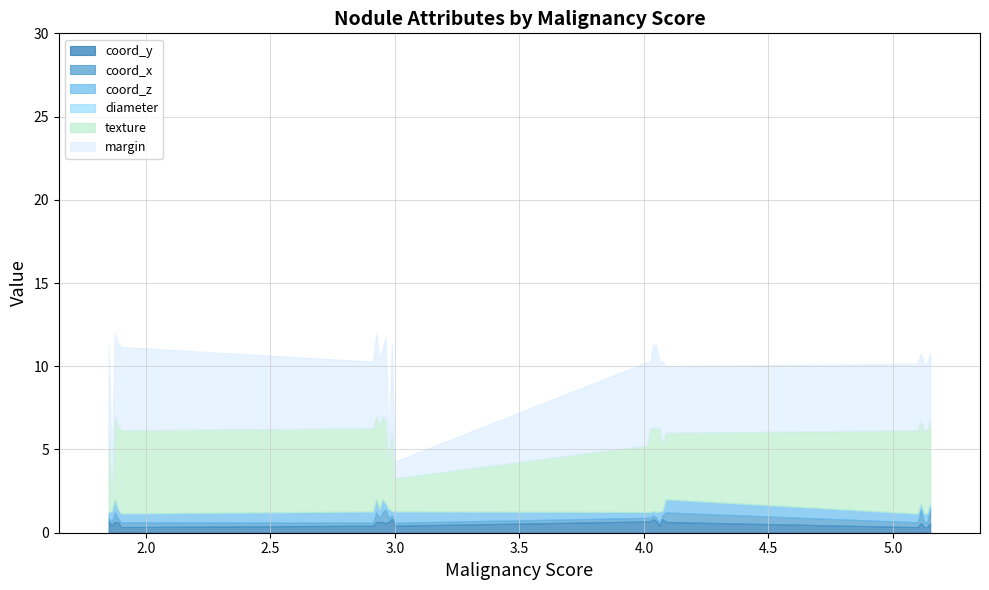

Reading left to right, list all the values displayed in this chart.

coord_y: Nodule 009=0.8	Nodule 010=0.7	Nodule 001=0.3	Nodule 005=0.4	Nodule 002=0.6	IL057_201320=0.4	IL057_201326=0.6	IL057_201316=0.3	IL057_201323=0.7	IL057_201334=0.8	IL057_201311=0.6	IL057_201330=0.6	MI014_19640=0.4	MI014_19636=0.3	MI014_19655=0.8	MI014_19644=0.7	MI014_19647=0.6	MI014_19631=0.6	MI014_19650=0.6	0=0.3	1=0.7	8=0.4	9=0.6	13=0.6	15=0.6
coord_x: Nodule 009=0.2	Nodule 010=0.2	Nodule 001=0.3	Nodule 005=0.2	Nodule 002=0.6	IL057_201320=0.2	IL057_201326=0.2	IL057_201316=0.3	IL057_201323=0.2	IL057_201334=0.2	IL057_201311=0.8	IL057_201330=0.6	MI014_19640=0.2	MI014_19636=0.3	MI014_19655=0.2	MI014_19644=0.2	MI014_19647=0.2	MI014_19631=0.8	MI014_19650=0.6	0=0.3	1=0.2	8=0.2	9=0.6	13=0.8	15=0.2
coord_z: Nodule 009=0.3	Nodule 010=0.3	Nodule 001=0.5	Nodule 005=0.6	Nodule 002=0.8	IL057_201320=0.6	IL057_201326=0.5	IL057_201316=0.5	IL057_201323=0.3	IL057_201334=0.2	IL057_201311=0.3	IL057_201330=0.8	MI014_19640=0.6	MI014_19636=0.5	MI014_19655=0.3	MI014_19644=0.3	MI014_19647=0.5	MI014_19631=0.3	MI014_19650=0.8	0=0.5	1=0.3	8=0.6	9=0.8	13=0.3	15=0.5
diameter: Nodule 009=0.0	Nodule 010=0.0	Nodule 001=0.0	Nodule 005=0.0	Nodule 002=0.0	IL057_201320=0.0	IL057_201326=0.0	IL057_201316=0.0	IL057_201323=0.0	IL057_201334=0.0	IL057_201311=0.1	IL057_201330=0.0	MI014_19640=0.0	MI014_19636=0.0	MI014_19655=0.0	MI014_19644=0.0	MI014_19647=0.0	MI014_19631=0.1	MI014_19650=0.0	0=0.0	1=0.0	8=0.0	9=0.0	13=0.1	15=0.0
texture: Nodule 009=5.0	Nodule 010=5.0	Nodule 001=5.0	Nodule 005=5.0	Nodule 002=5.0	IL057_201320=5.0	IL057_201326=5.0	IL057_201316=5.0	IL057_201323=5.0	IL057_201334=5.0	IL057_201311=5.0	IL057_201330=5.0	MI014_19640=2.0	MI014_19636=5.0	MI014_19655=4.0	MI014_19644=4.0	MI014_19647=3.0	MI014_19631=5.0	MI014_19650=4.0	0=5.0	1=5.0	8=1.0	9=5.0	13=5.0	15=5.0
margin: Nodule 009=5.0	Nodule 010=4.0	Nodule 001=4.0	Nodule 005=4.0	Nodule 002=5.0	IL057_201320=4.0	IL057_201326=4.0	IL057_201316=4.0	IL057_201323=5.0	IL057_201334=5.0	IL057_201311=4.0	IL057_201330=4.0	MI014_19640=1.0	MI014_19636=4.0	MI014_19655=5.0	MI014_19644=5.0	MI014_19647=1.0	MI014_19631=4.0	MI014_19650=4.0	0=5.0	1=5.0	8=2.0	9=5.0	13=5.0	15=5.0